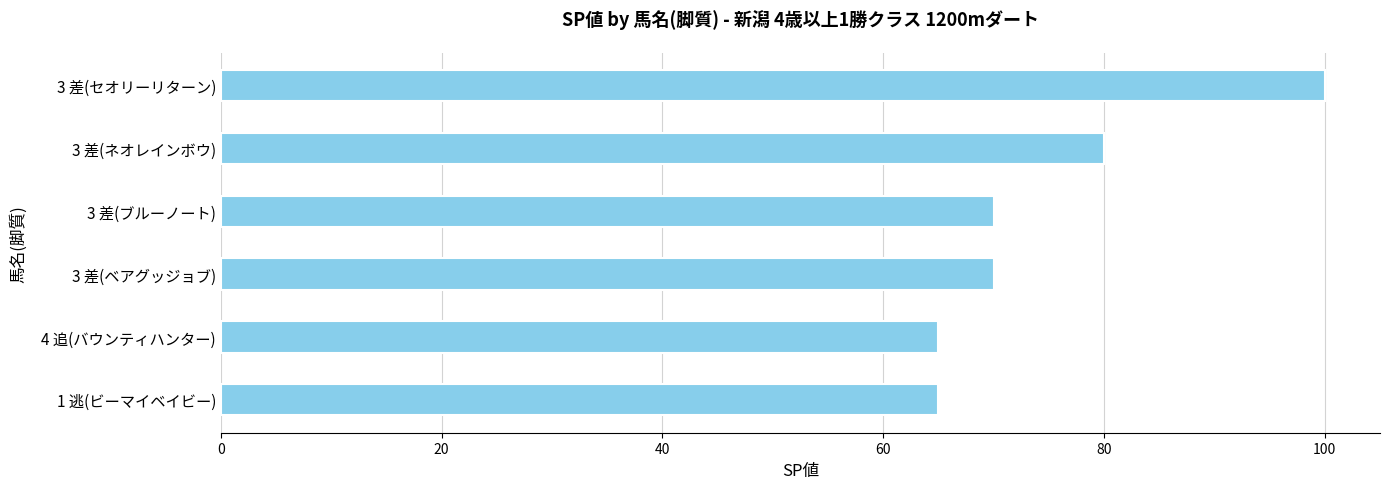

What is the sum of all values?

450